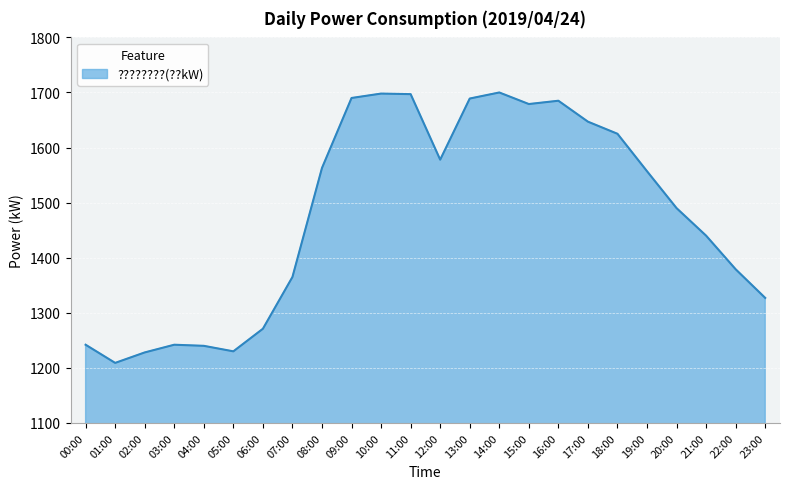

The value at 07:00 is 1365. True or false?

True